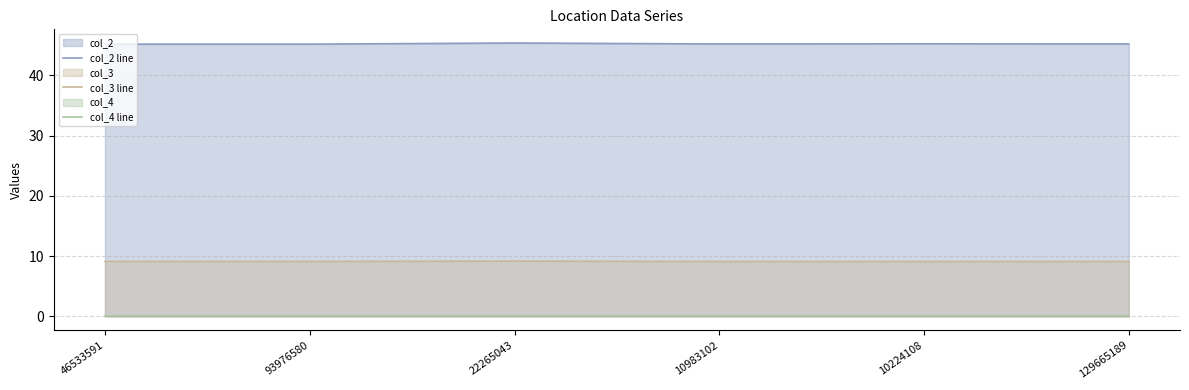

Rank the categories by col_4 line value from lowest to highest.

46533591, 93976580, 22265043, 10983102, 10224108, 129665189